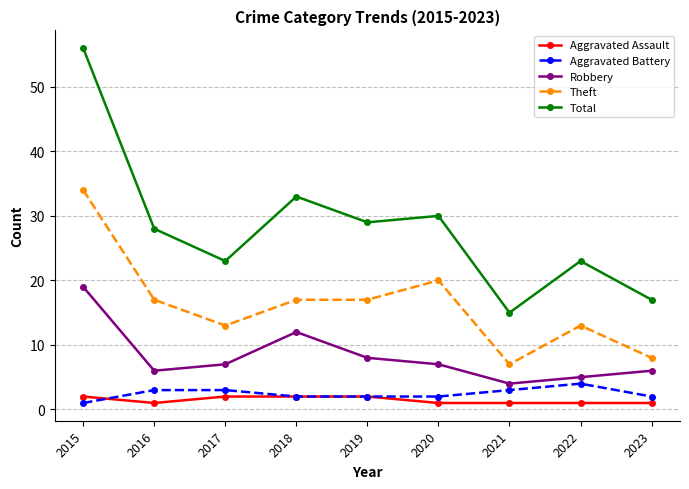

What is the average value of the Theft series?

16